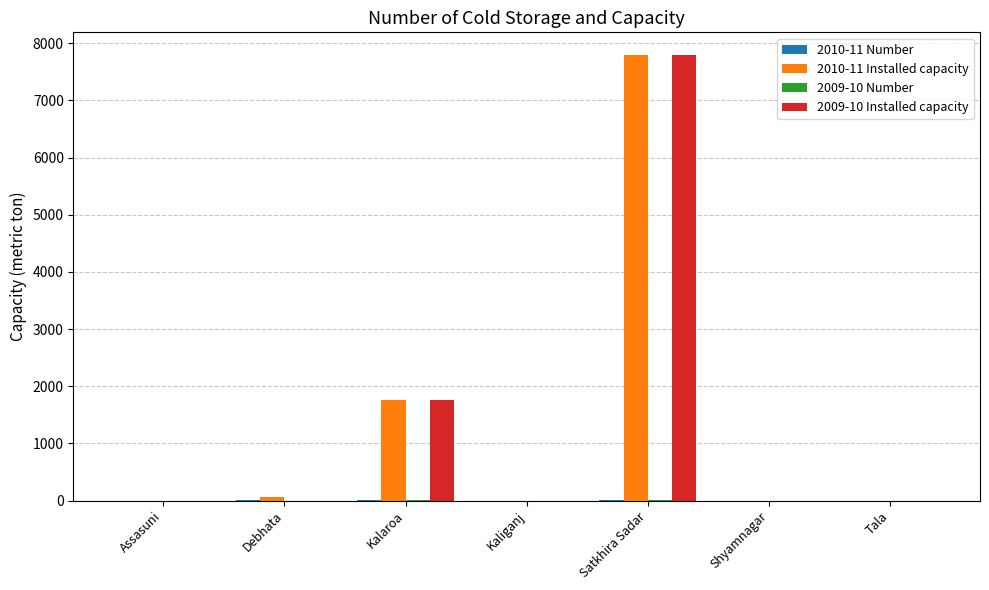

At which category does the chart reach its peak across all series?

Satkhira Sadar